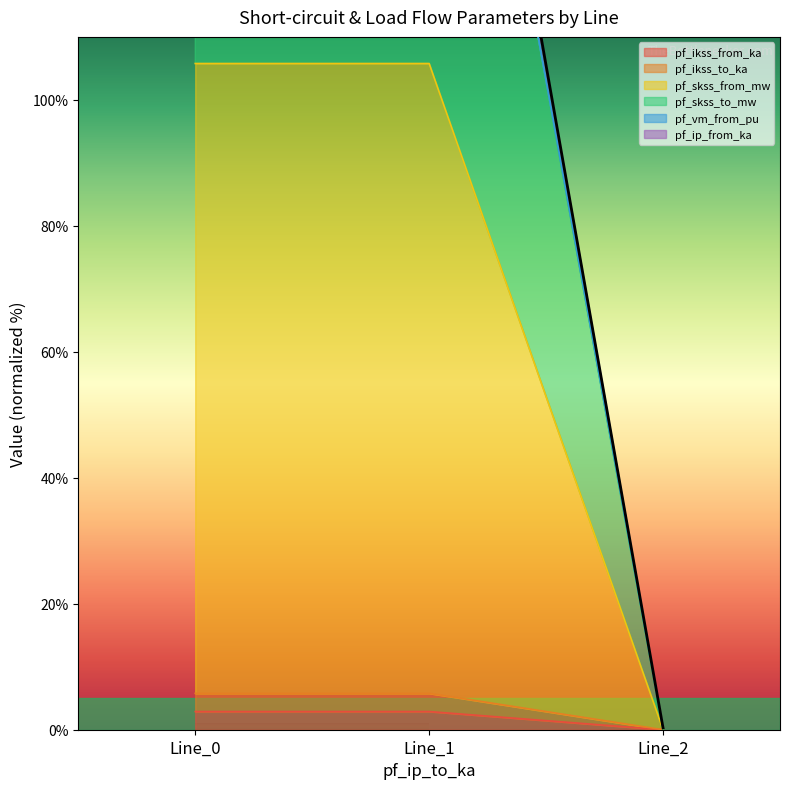

Which series has the largest range (max minus min)?

pf_skss_to_mw